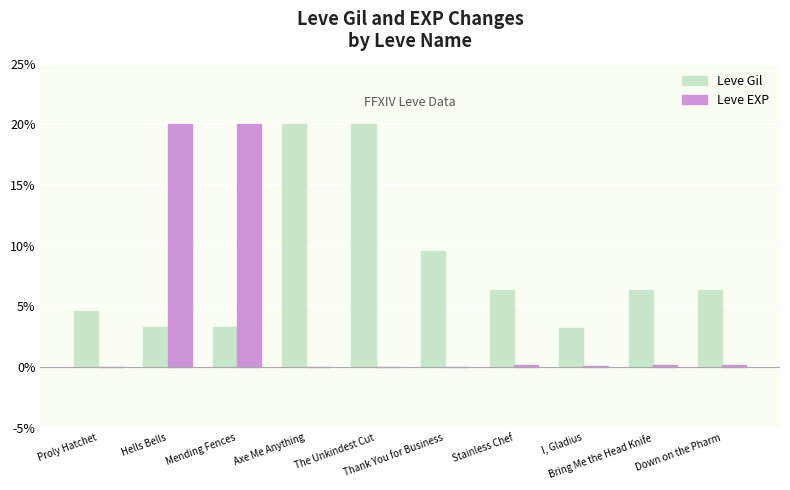

Which series has the largest total across all categories?

Leve Gil